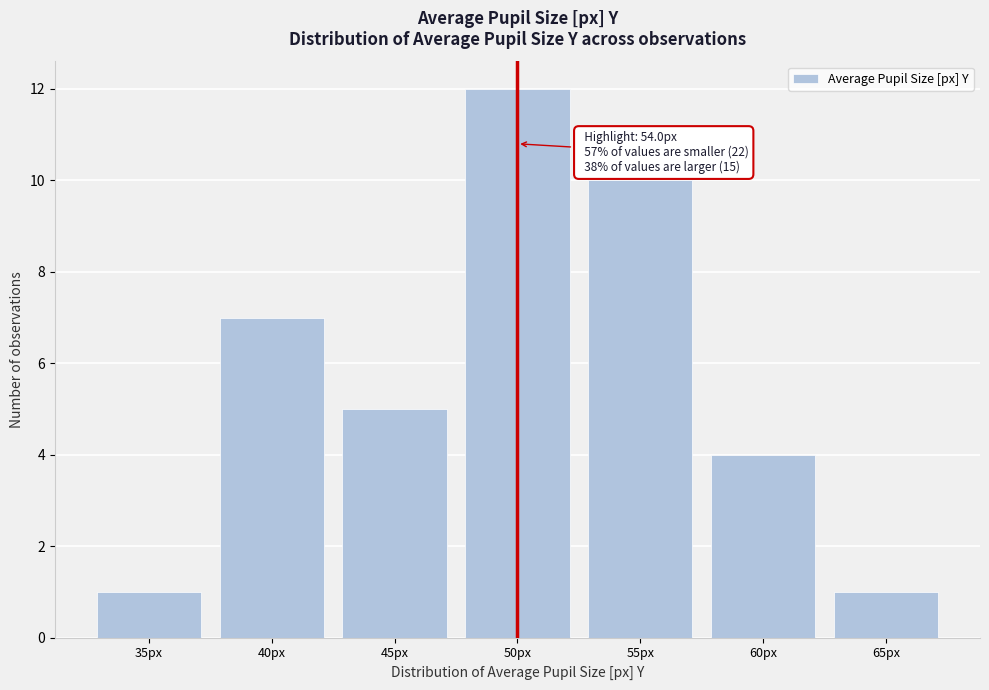

Reading right to left, what are all the values shown in this chart?

65px=1	60px=4	55px=10	50px=12	45px=5	40px=7	35px=1